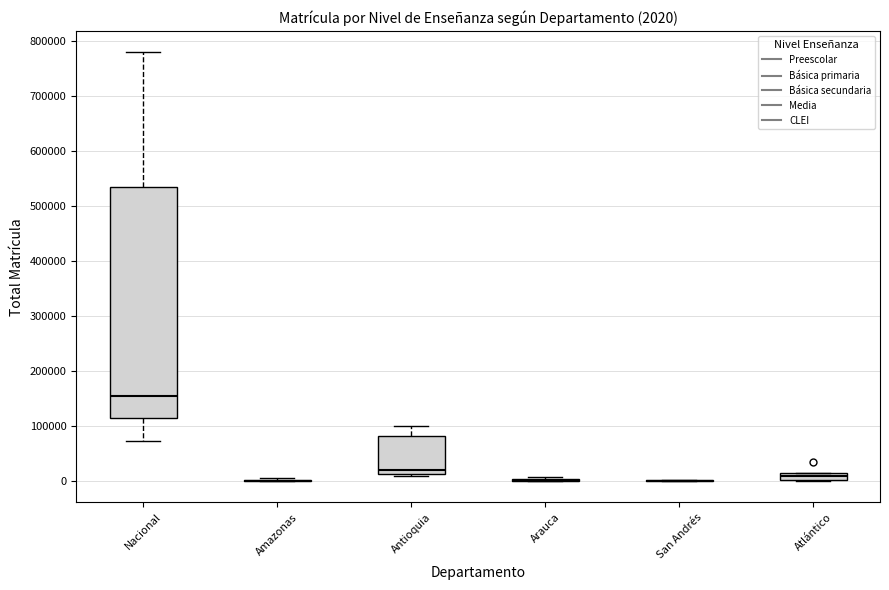

Comparing the boxes themselves (not the whiskers), which one is the tallest?

Nacional